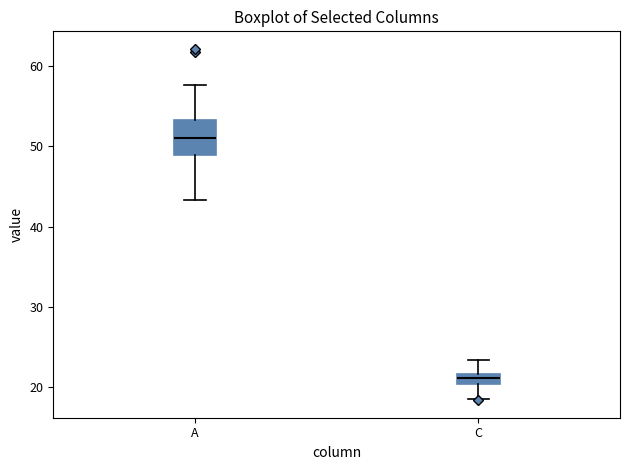

Which box is the tallest, from its lower edge to its upper edge?

A